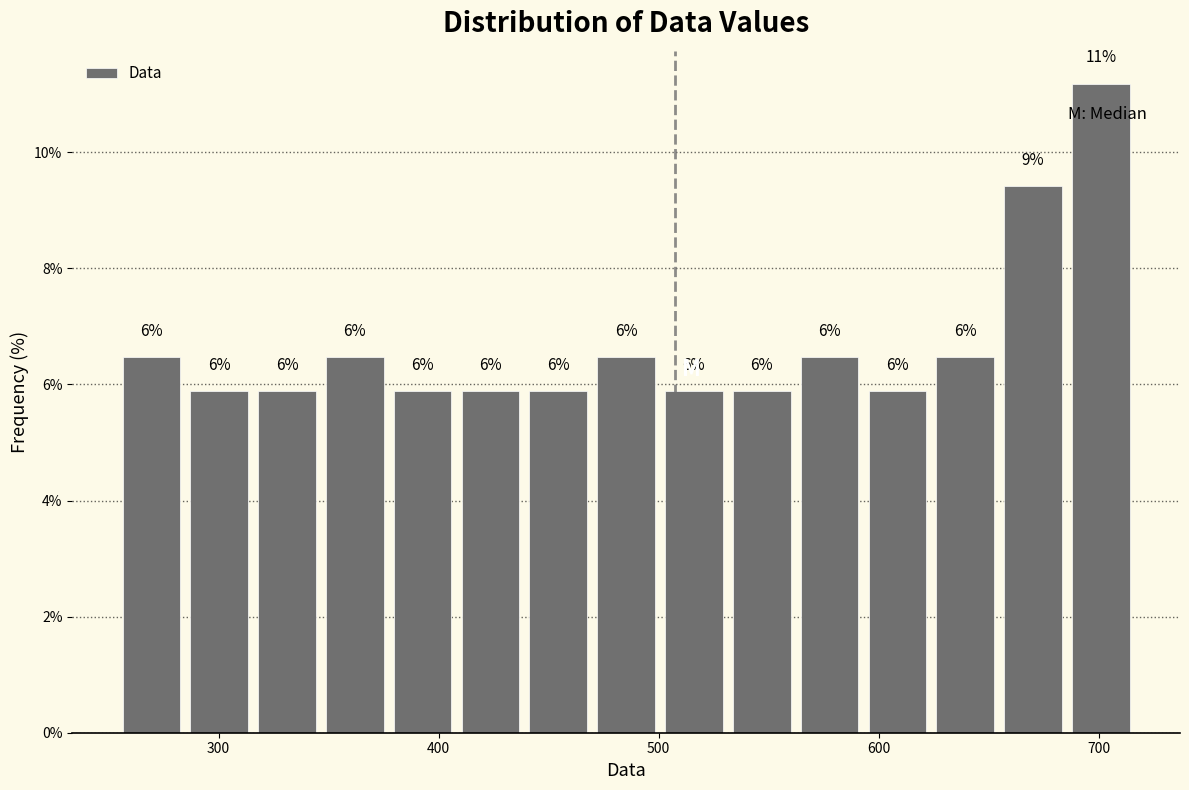

Read against the x-axis, roughly where is the centre of the tallest bar?

700